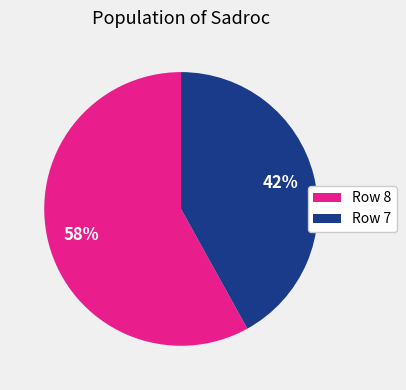

What percentage is the Row 7 slice, to the nearest percent?

42%